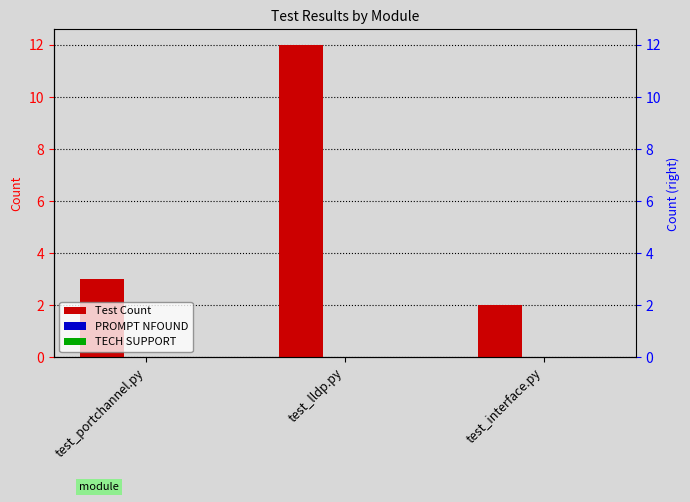

How many bars are there in each group?

3